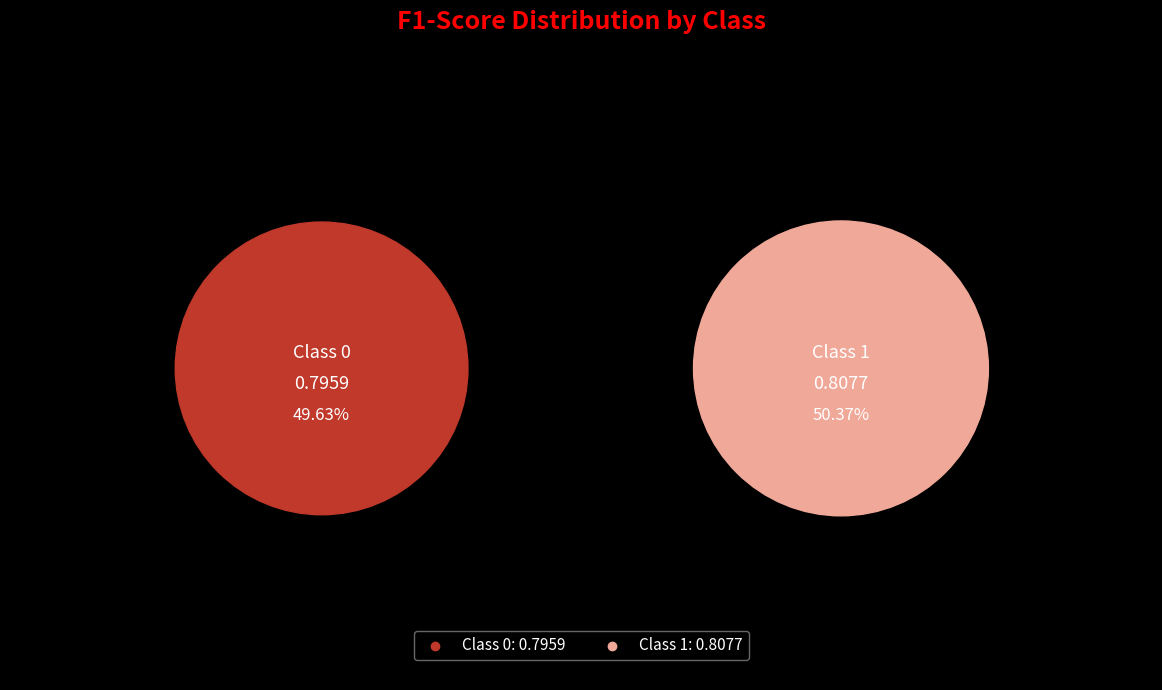

How many segments does this pie chart have?

2